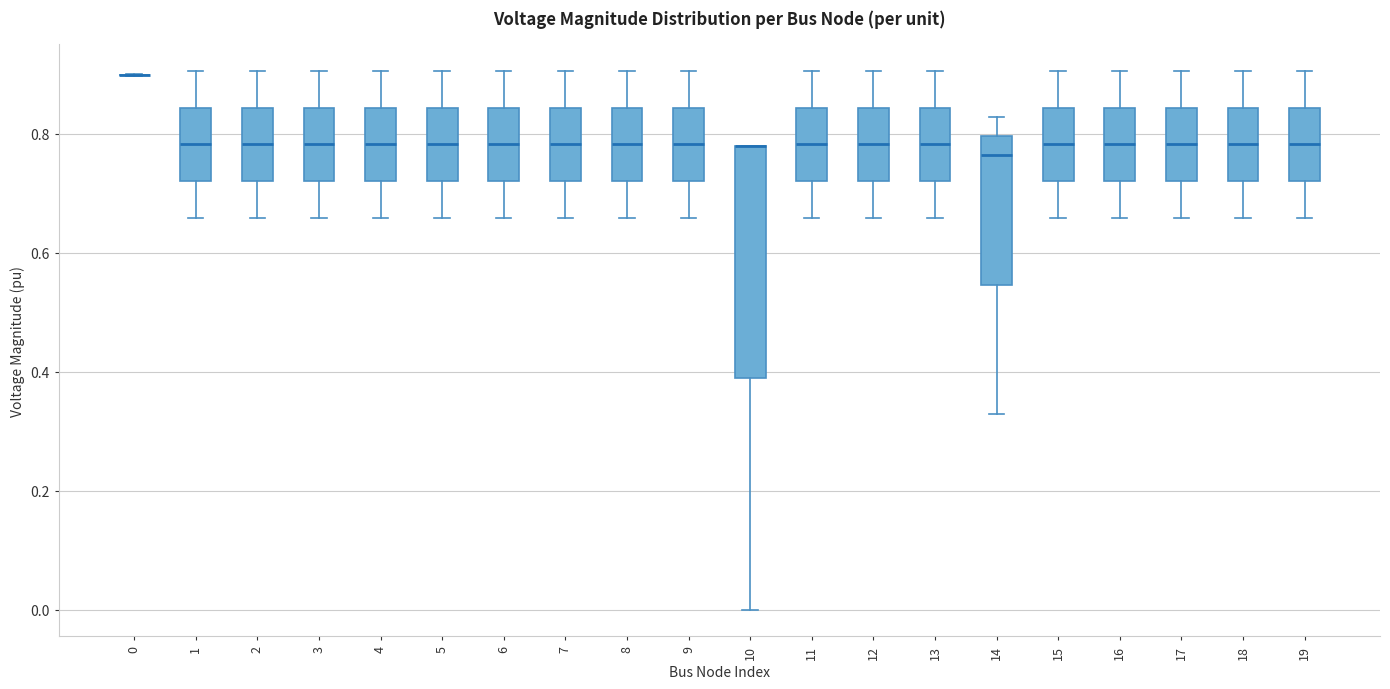

Where does the upper whisker of the box at x = 5 end on the y-axis? The values are not printed on the chart, so give them approximately, as read against the axis.

0.90